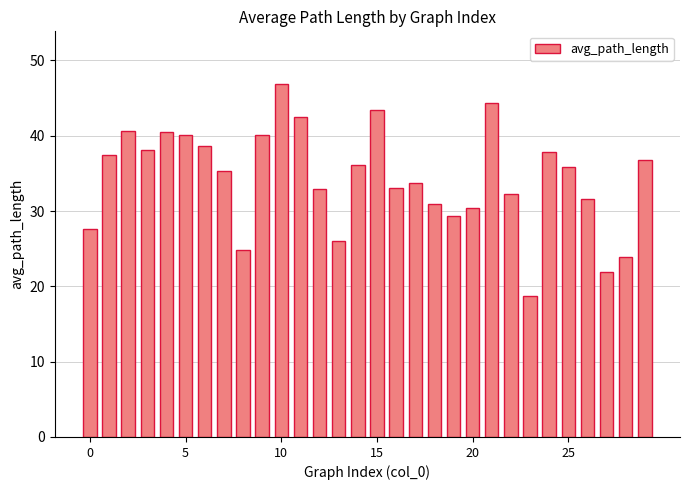

What is the value of the 17th bar from the left?

33.1